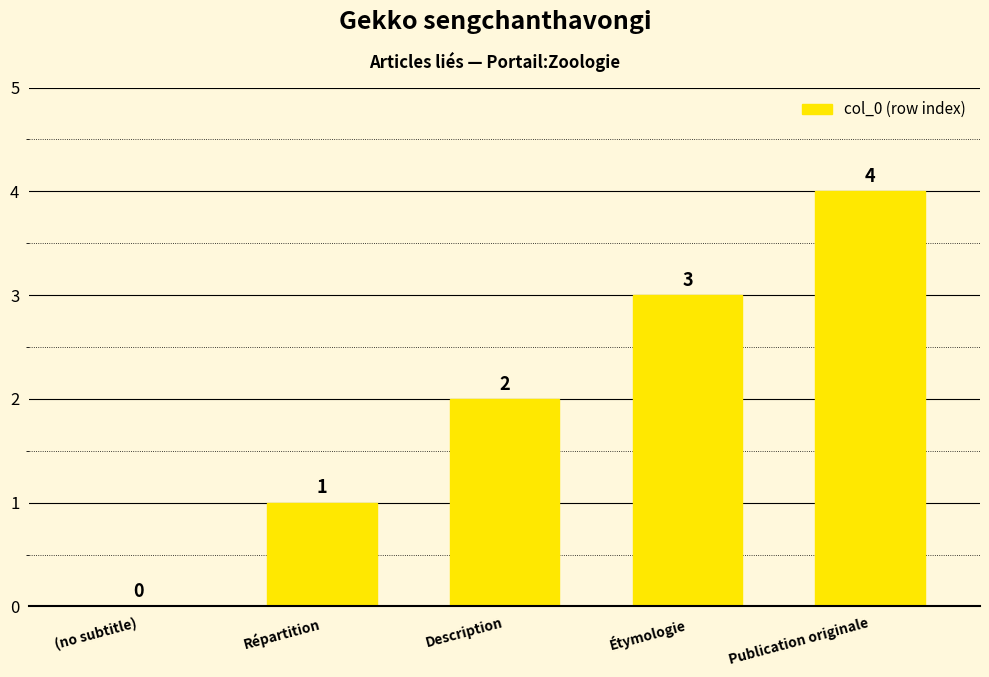

The chart shows a value of 4 at Publication originale. True or false?

True